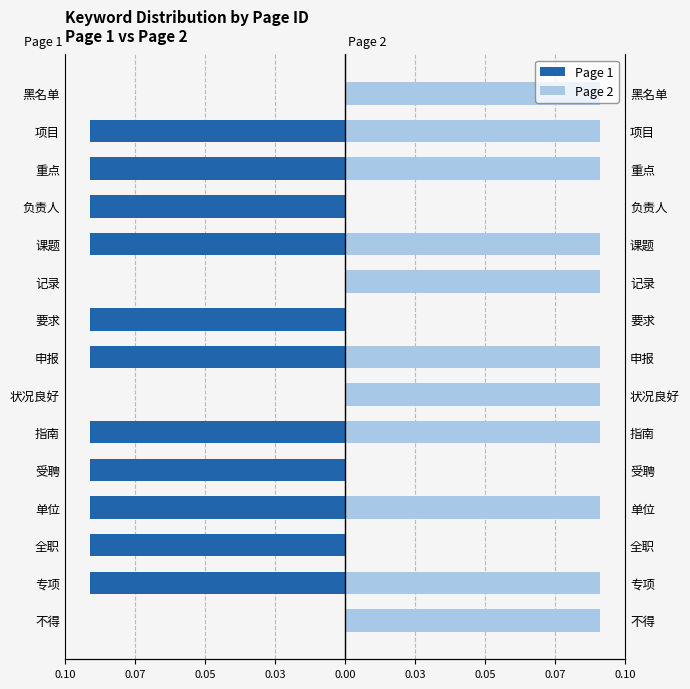

List the series in order of their peak value, highest first.

Page 2, Page 1